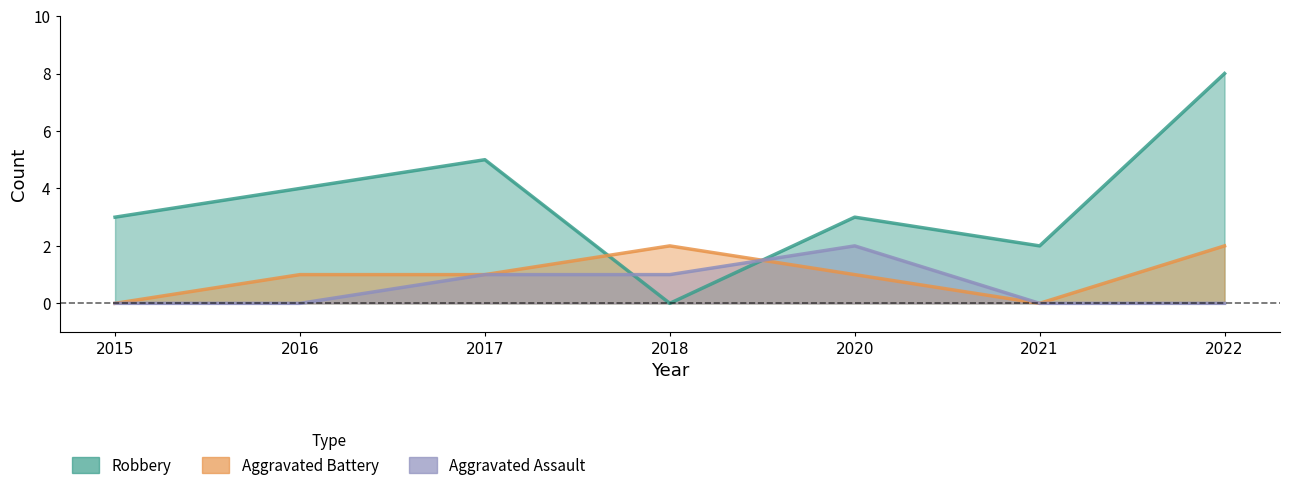

At which category is the sum across all series the highest?

2022